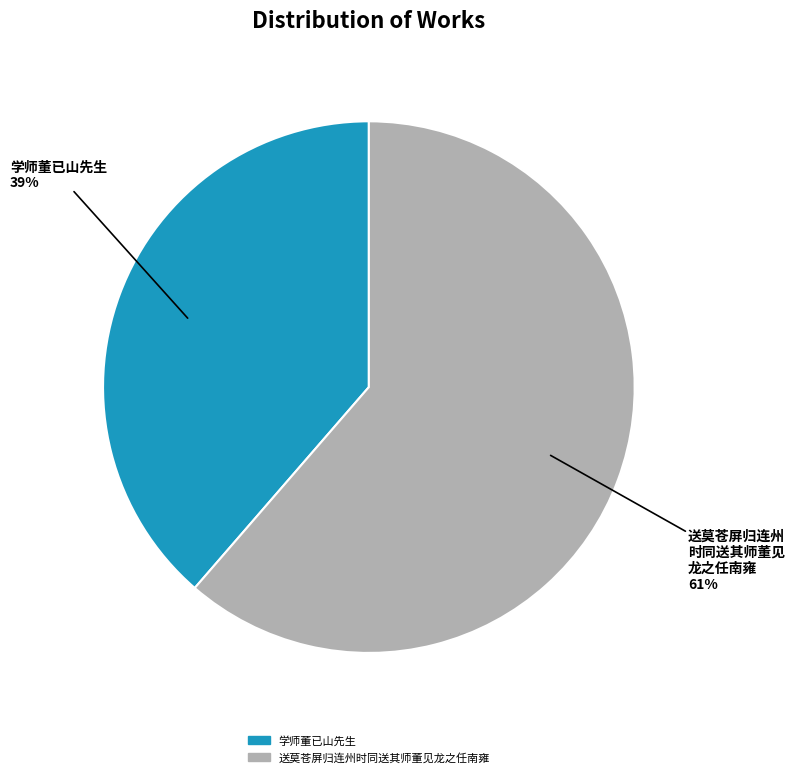

True or false: 学师董已山先生 accounts for 44% of the total.

False